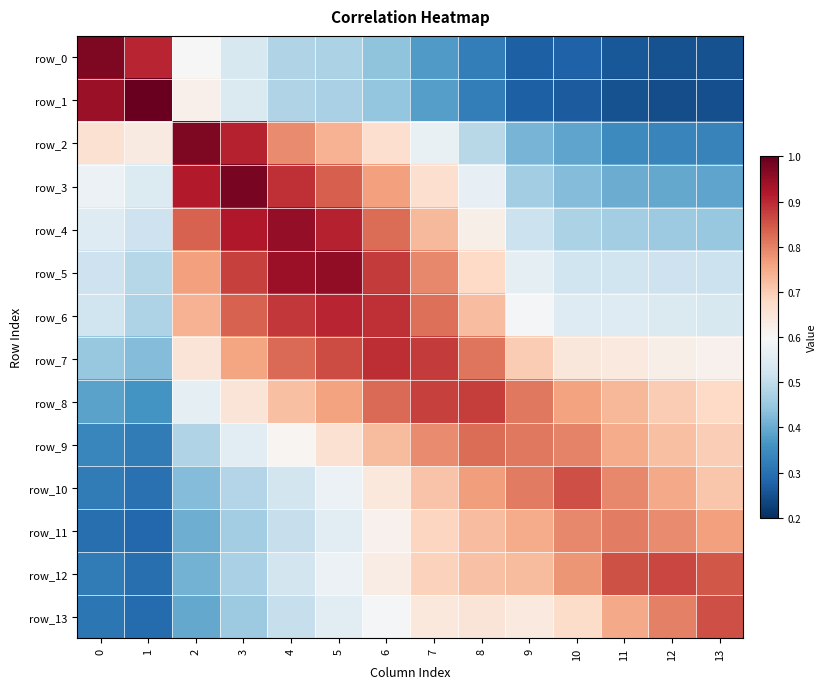

What value does the row_2 series have at 3?

0.9